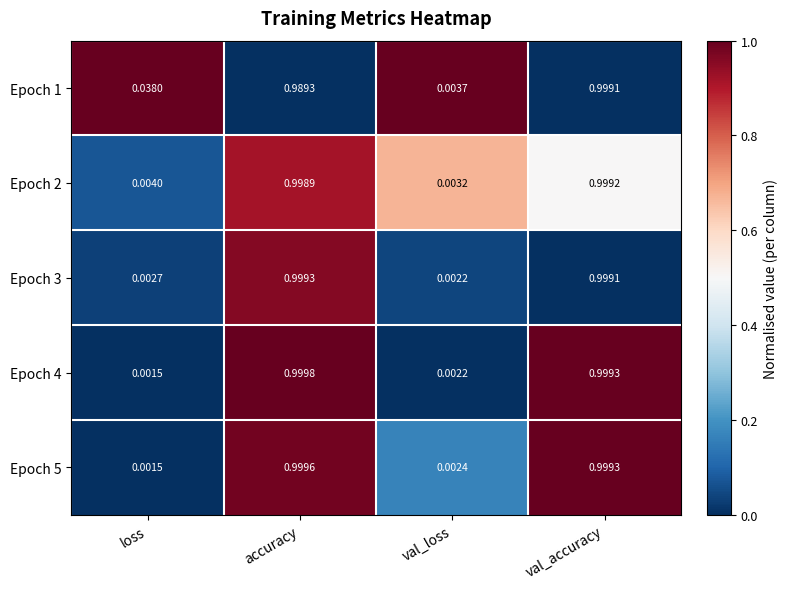

At which category is the sum across all series the highest?

val_accuracy